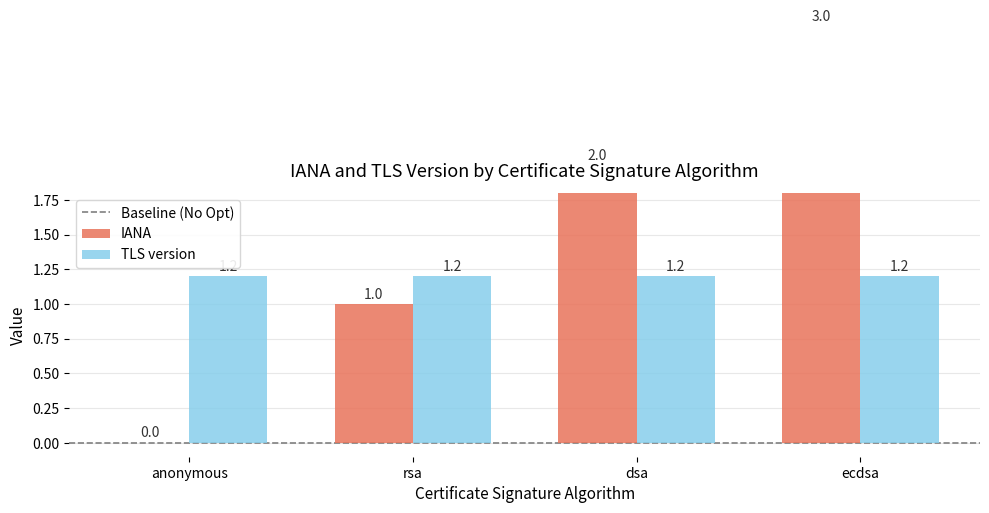

The chart shows a value of 1 at rsa. True or false?

True